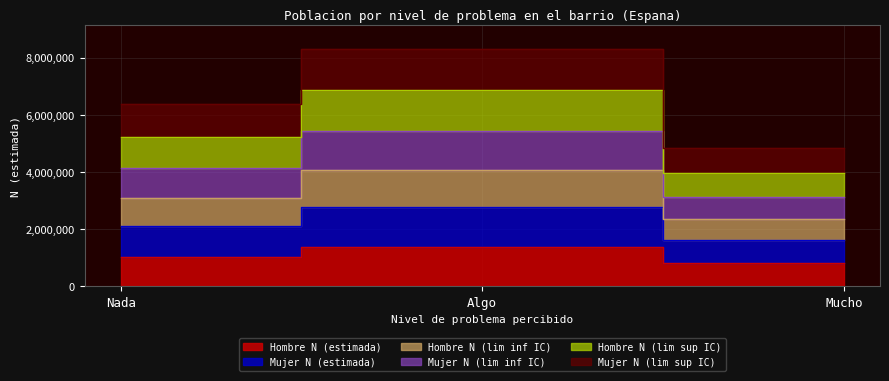

What is the approximate value of Hombre N (lim sup IC) at Mucho?

3983101